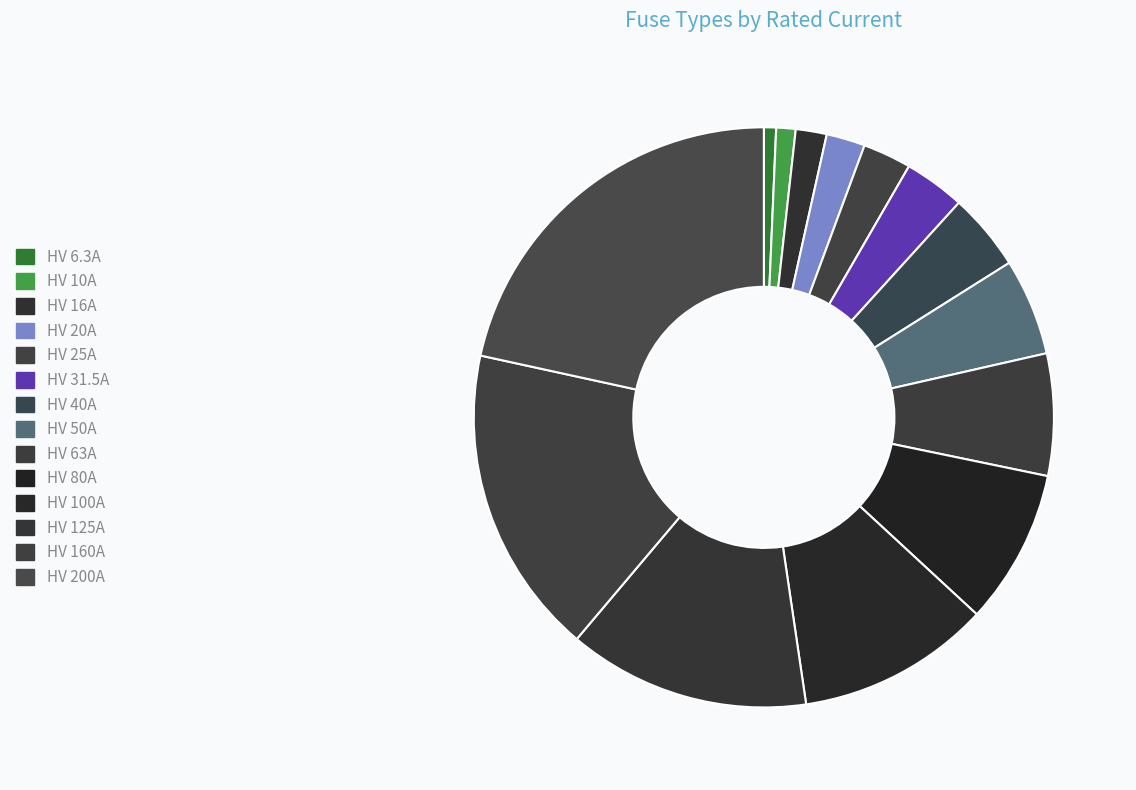

What percentage do HV 10A and HV 16A together represent?

2.8%